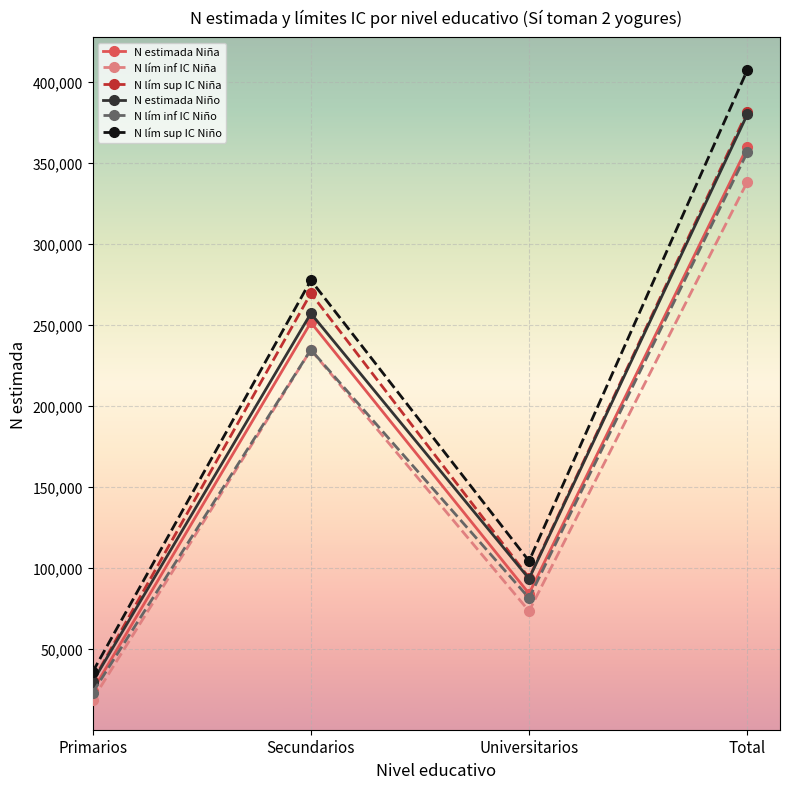

True or false: N lím sup IC Niña and N lím sup IC Niño intersect in this chart.

False